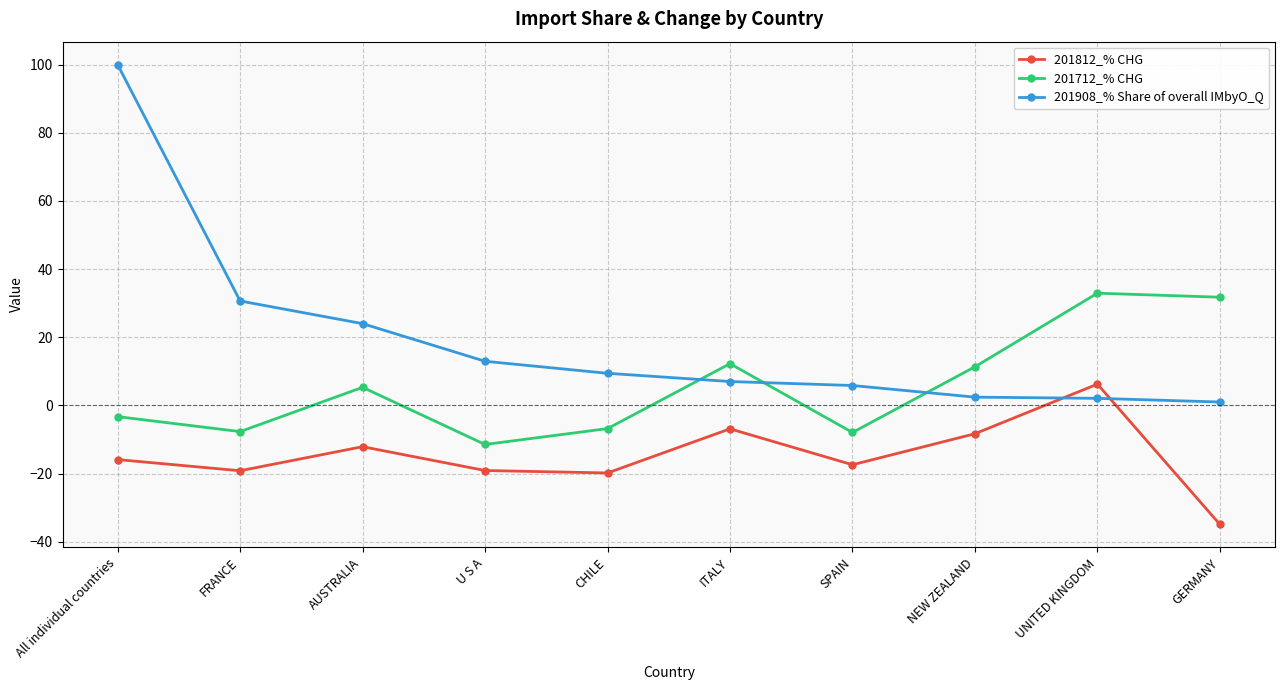

What is the label of the 8th point from the right?

AUSTRALIA